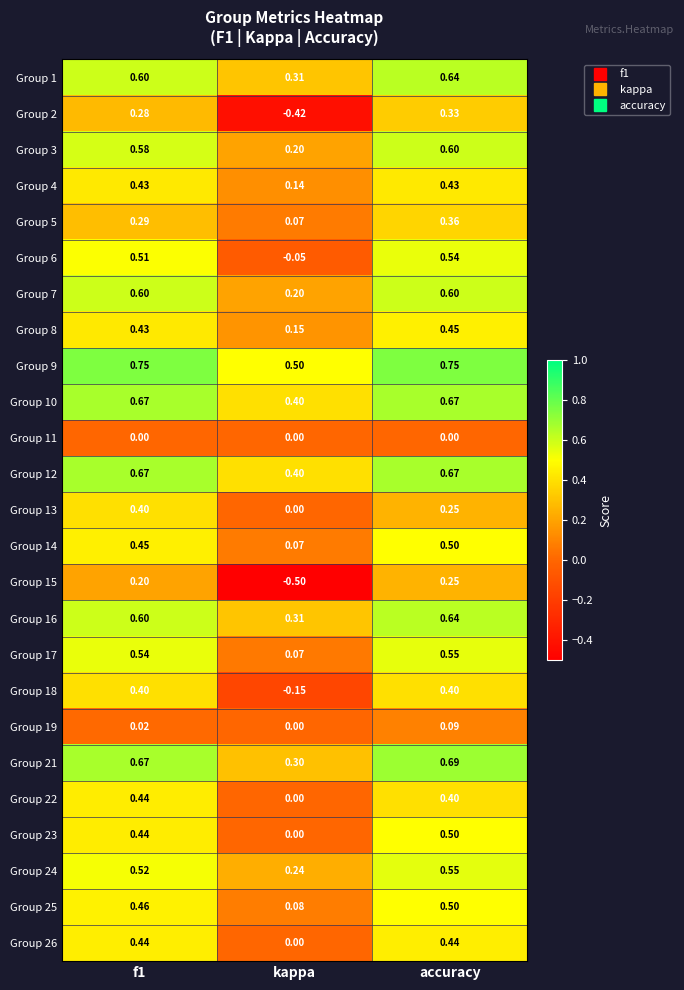

At which label does Group 4 reach its minimum?

kappa